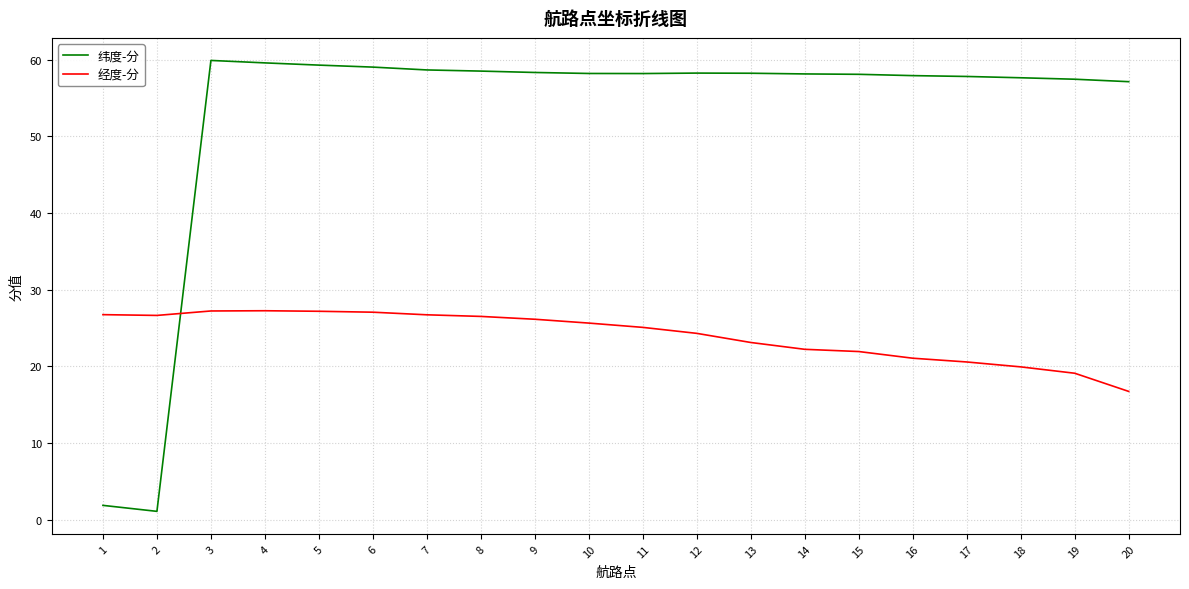

What is the maximum value shown in the chart?

59.9